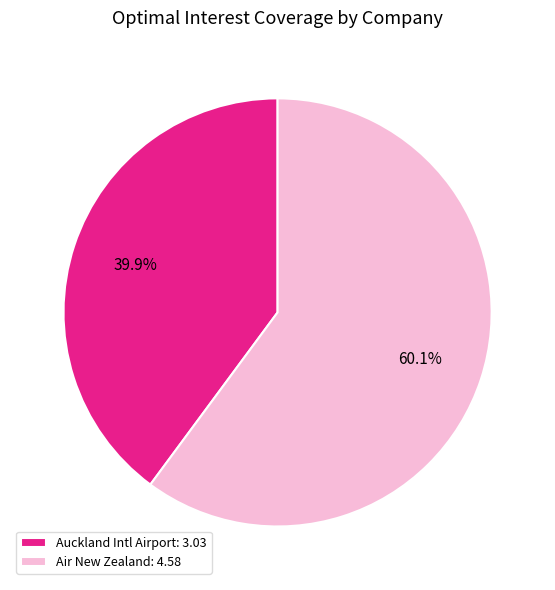

Is there any slice that represents more than half of the pie?

Yes